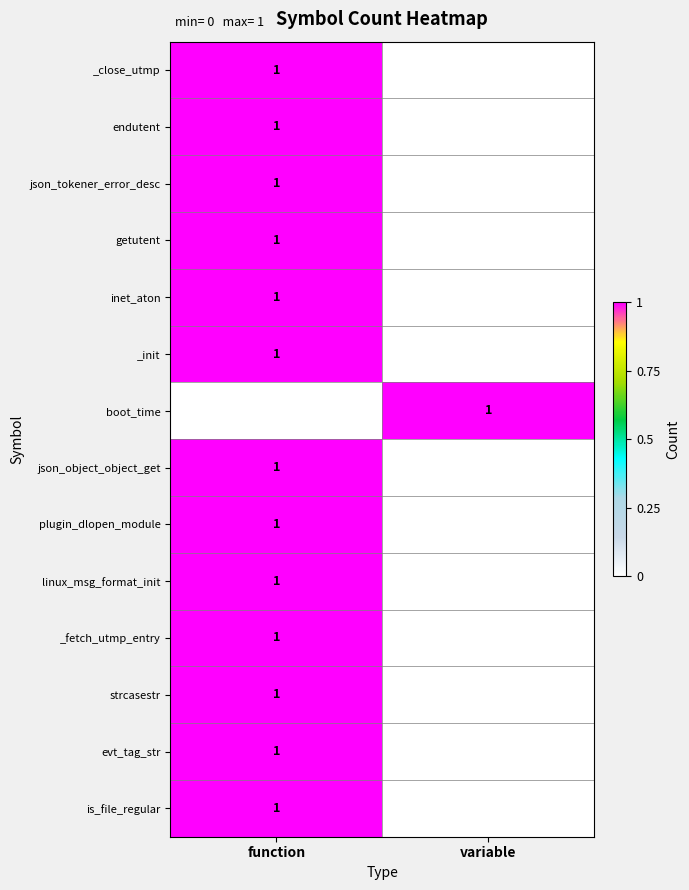

The value of plugin_dlopen_module at function is 1. True or false?

True